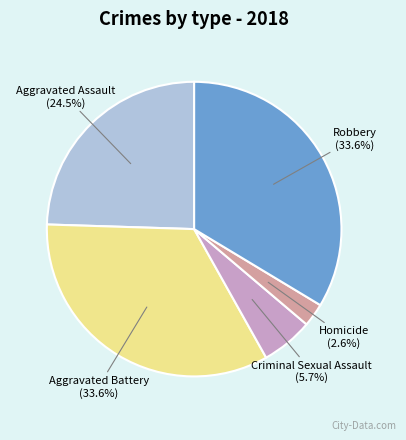

Is there a majority slice in this chart?

No